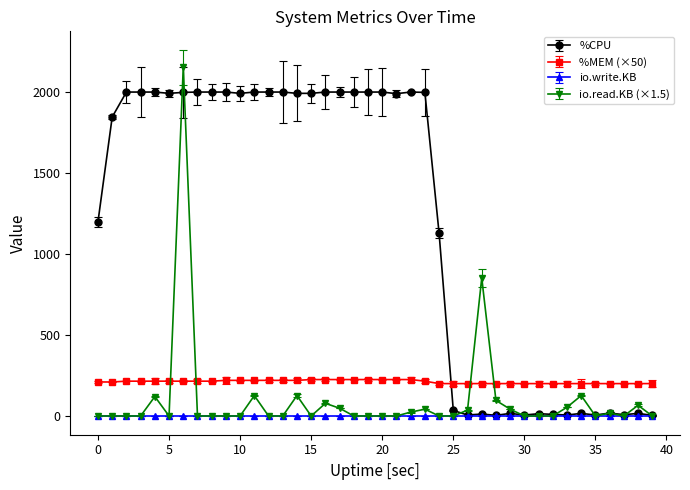

True or false: io.write.KB and %MEM (×50) intersect in this chart.

False